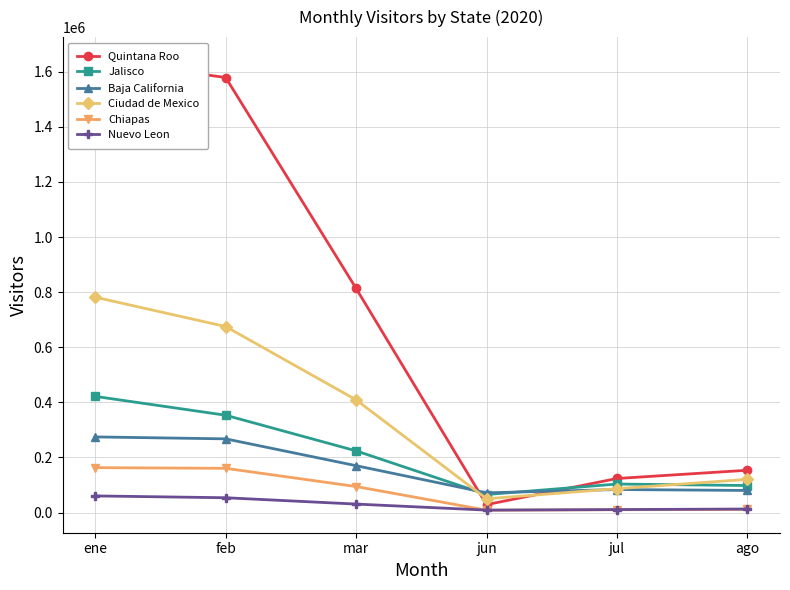

Is this an area chart (filled region under the line)?

No